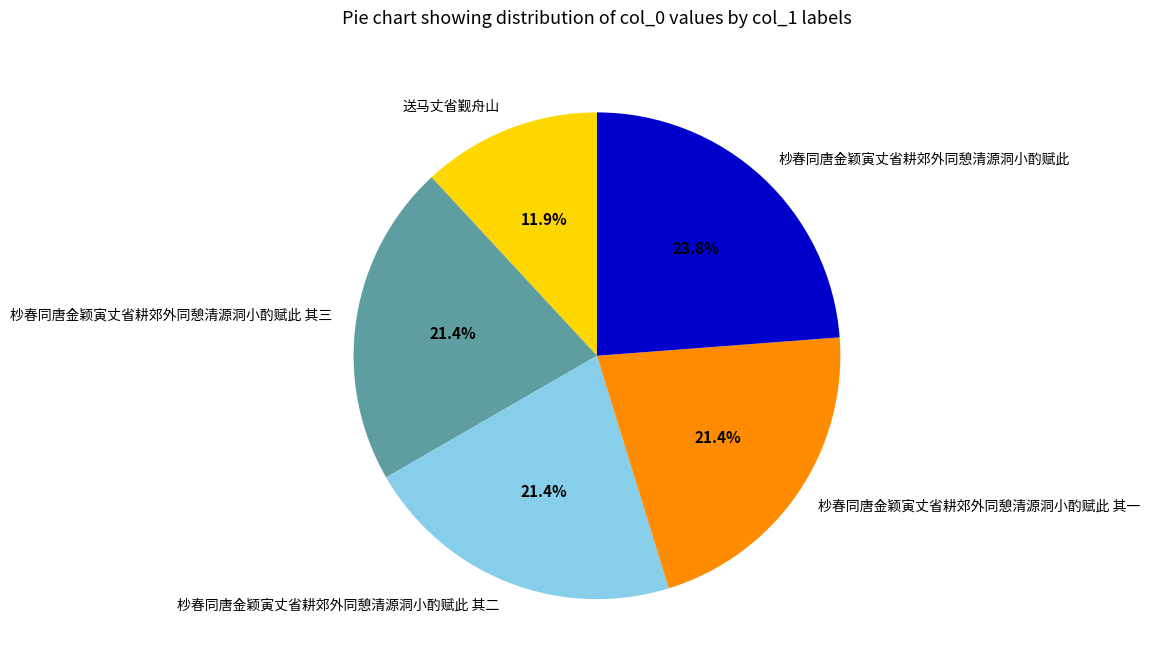

Approximately how many times larger is the value at 杪春同唐金颖寅丈省耕郊外同憩清源洞小酌赋此 其二 compared to 杪春同唐金颖寅丈省耕郊外同憩清源洞小酌赋此 其三?

1.0